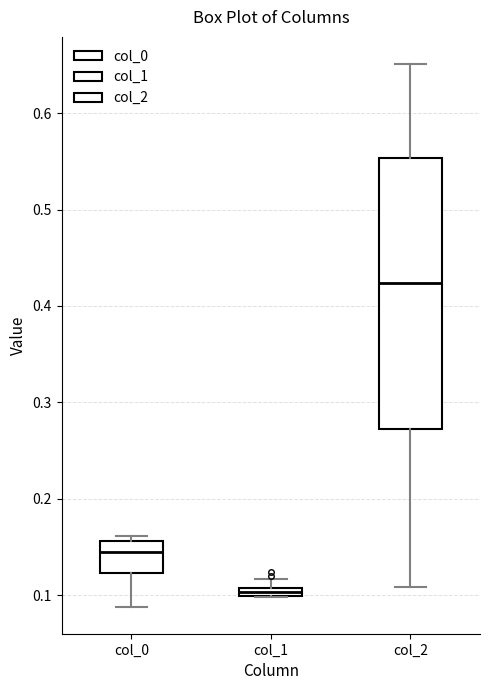

Which box's median line is the highest?

col_2